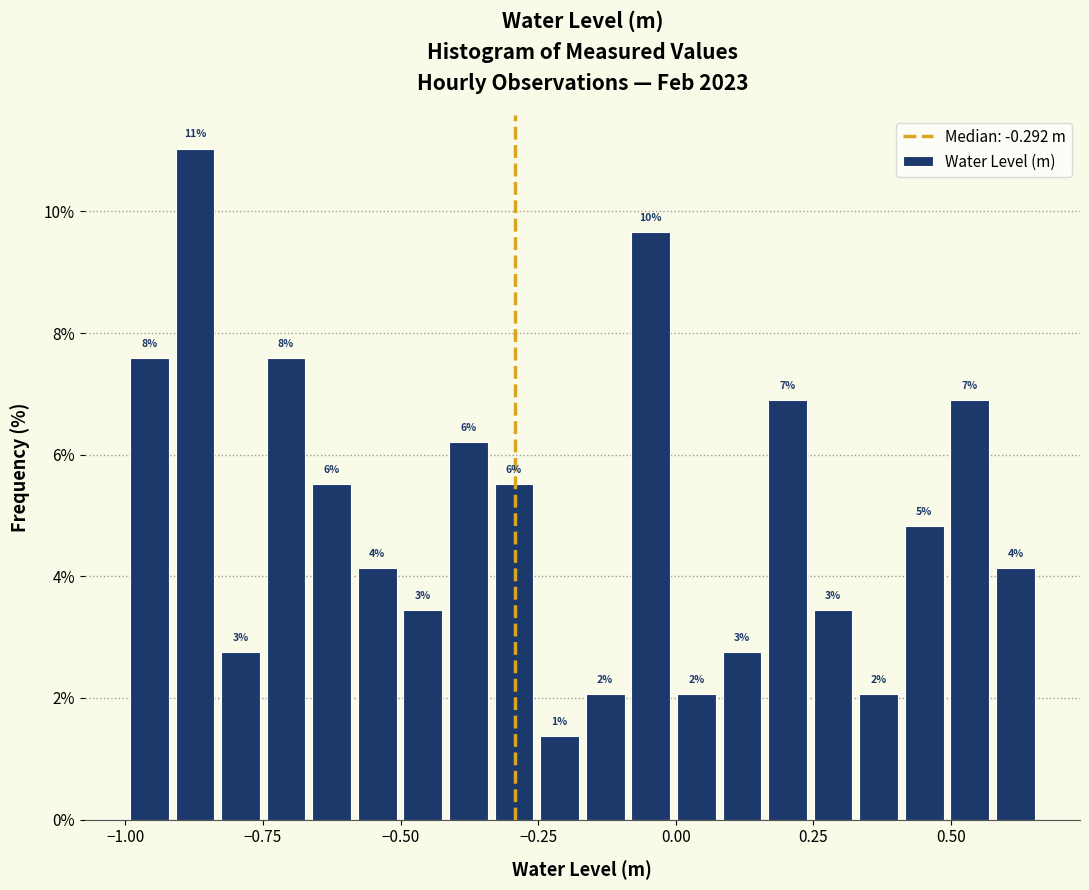

Around what value on the x-axis is the tallest bar? Give the approximate position of its centre, as read against the axis.

-0.85